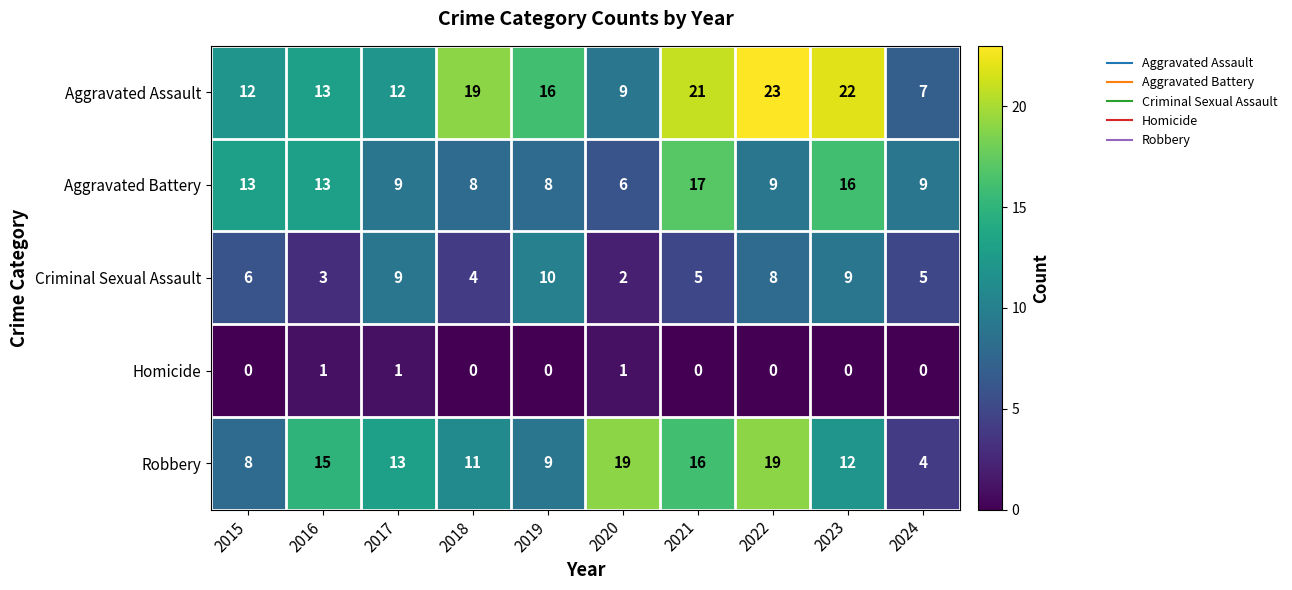

Count the Homicide values in the range 0 to 1.

10